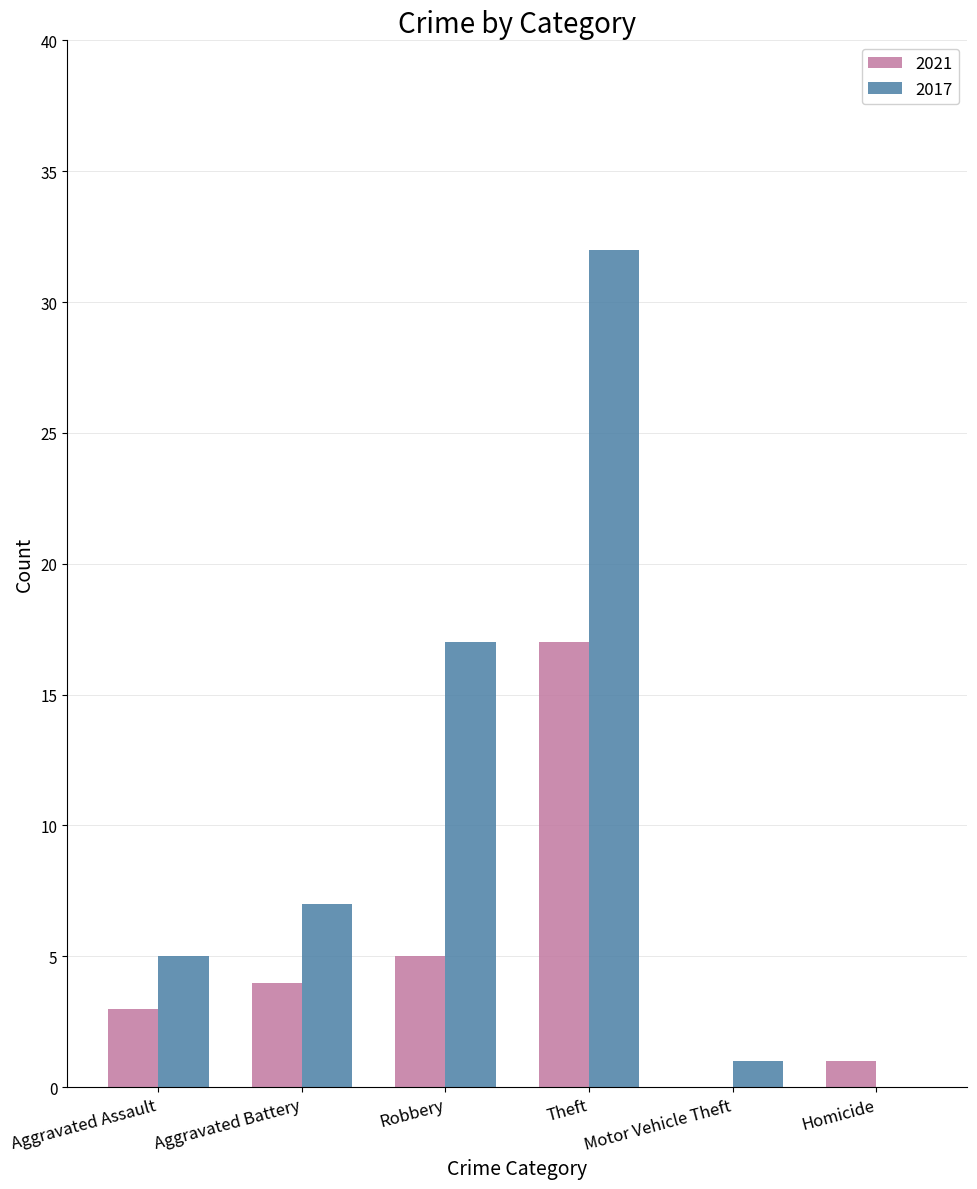

What is the highest value of the 2021 series?

17